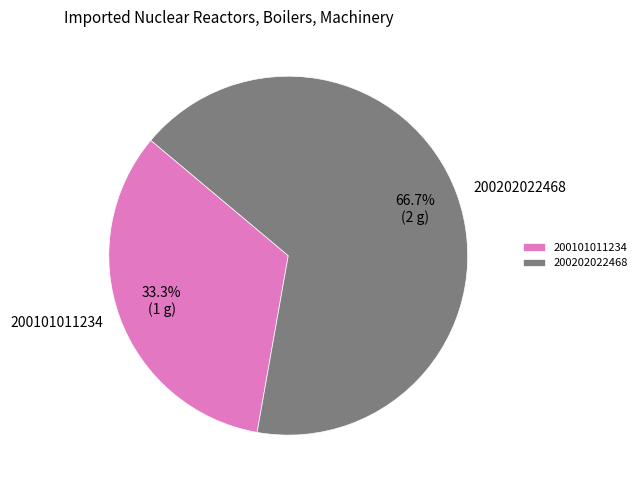

What is the majority slice?

200202022468